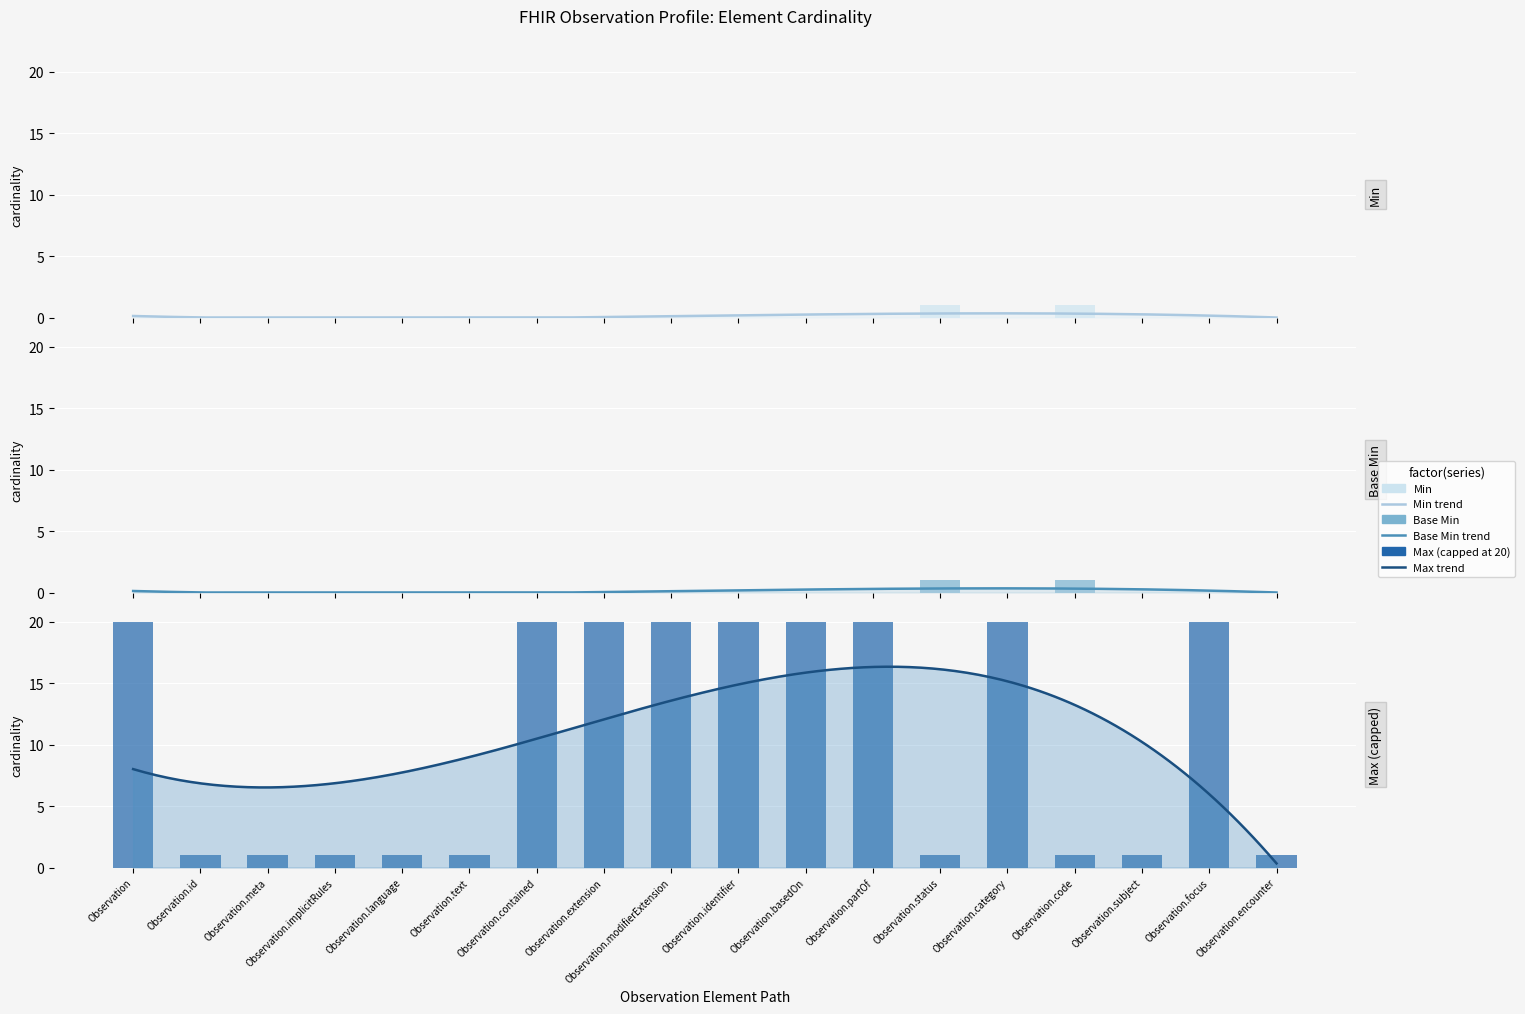

How many values in the Min series exceed 0?

2